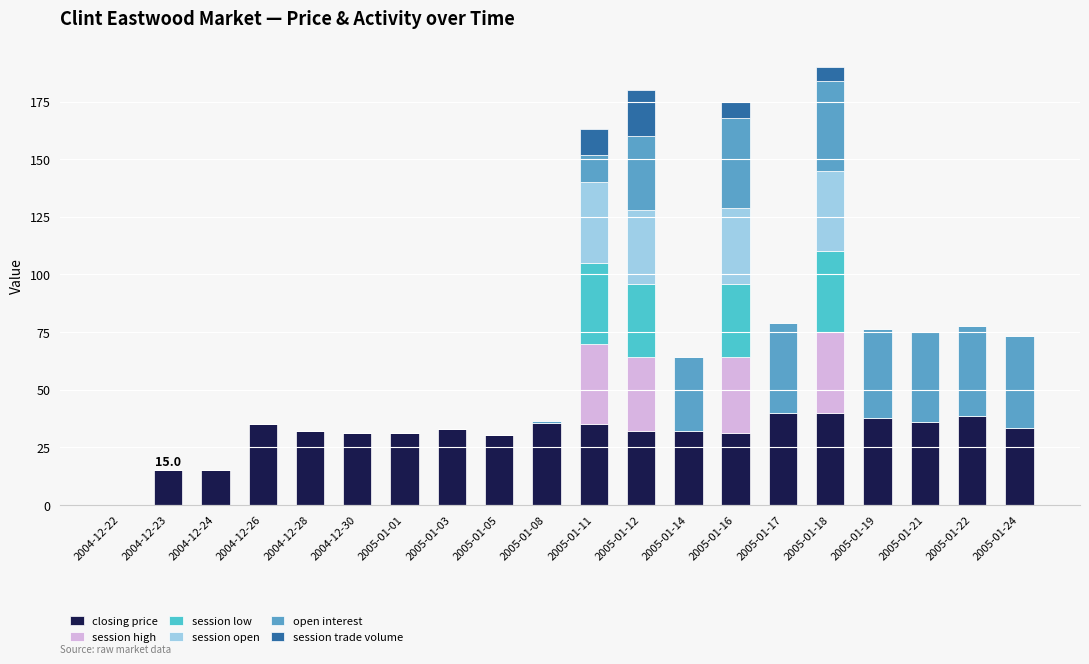

What is the sum of all closing price values?

612.9